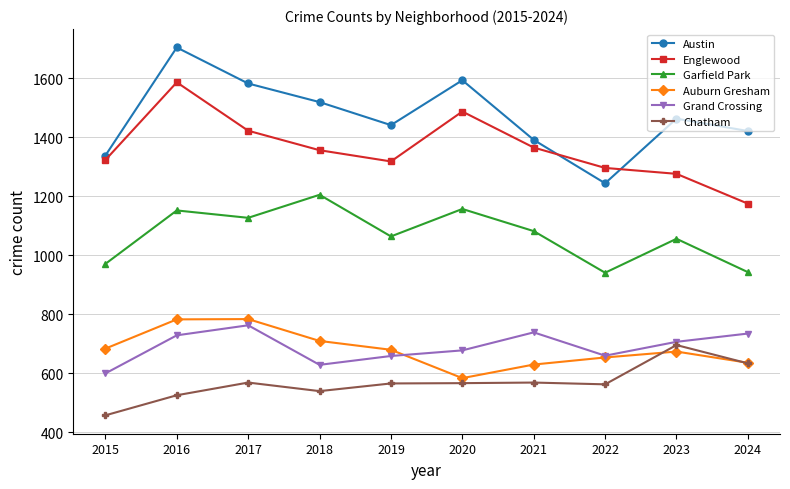

At which label does Austin reach its peak?

2016